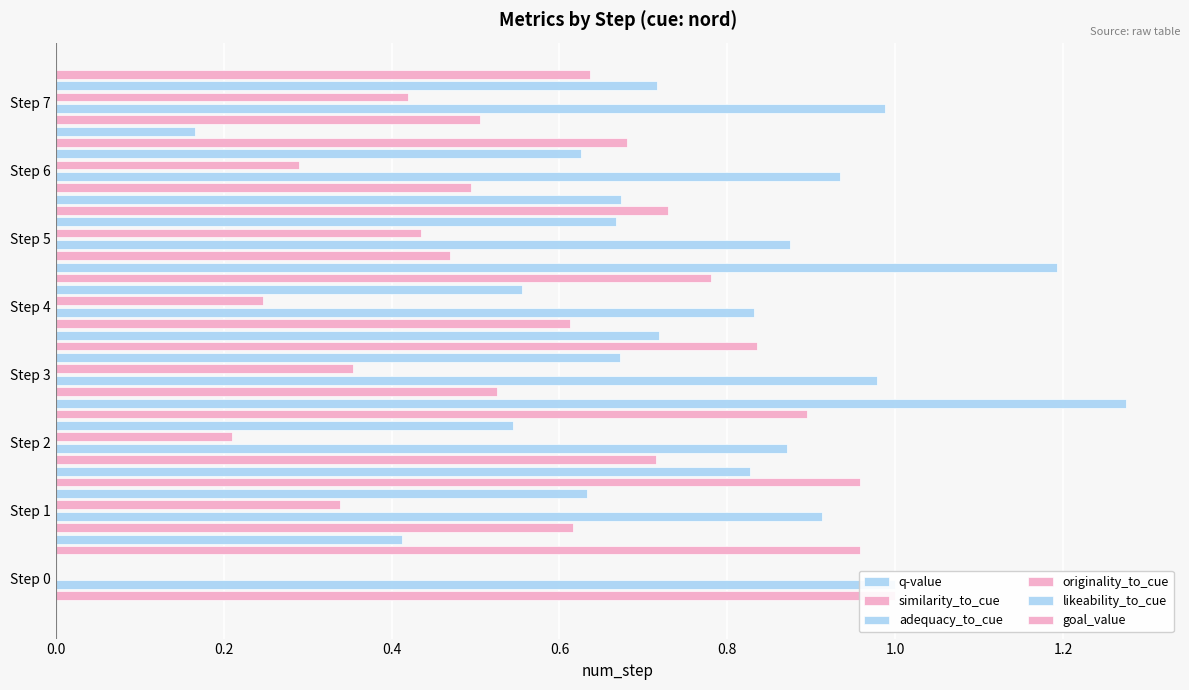

Are the bars grouped side by side (vs. stacked)?

Yes